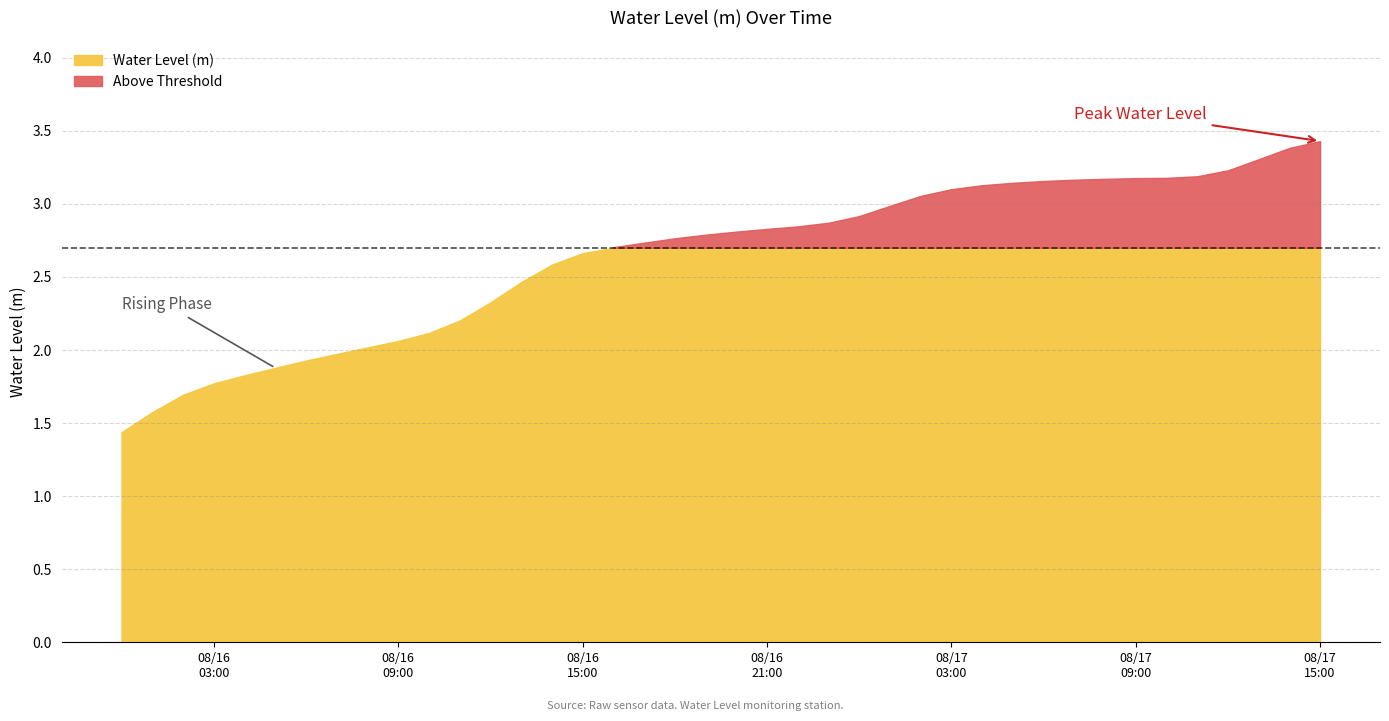

What is the label of the 31st point from the right?

2023-08-16 09:00:00